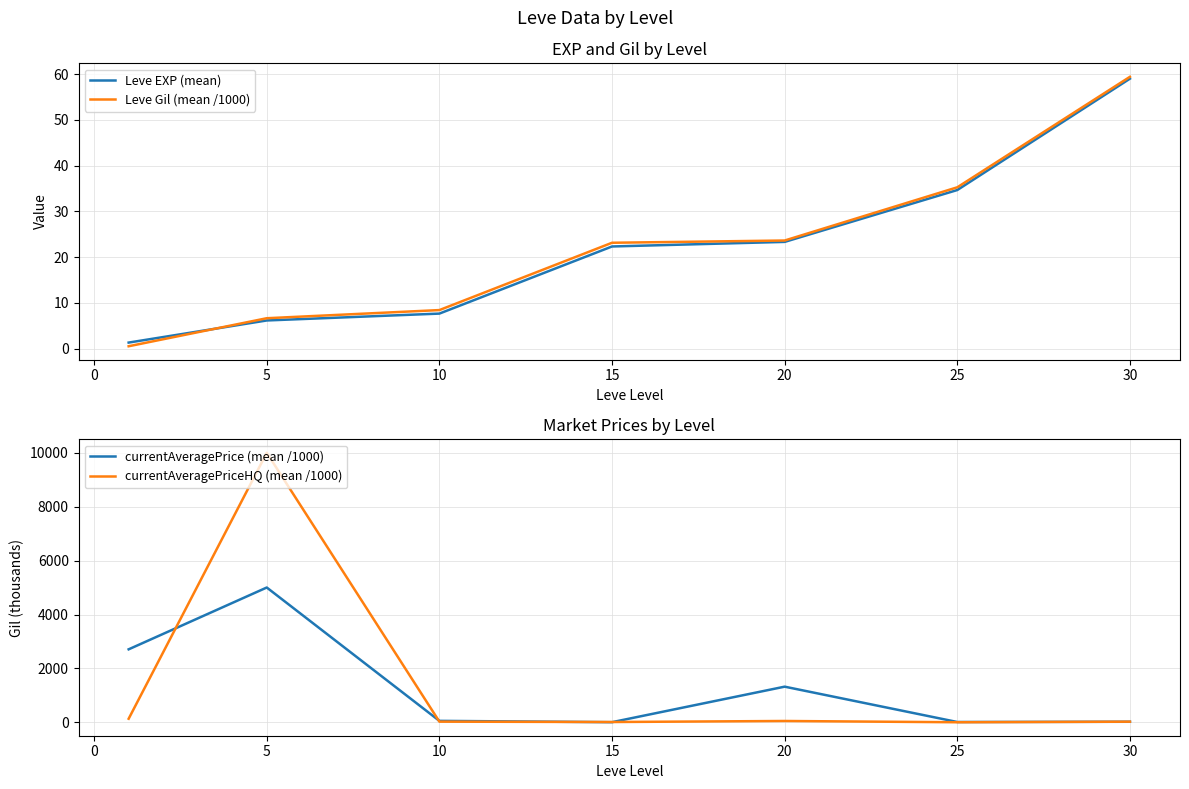

True or false: currentAveragePriceHQ (mean /1000) has more than 2 points higher than both neighbors.

False